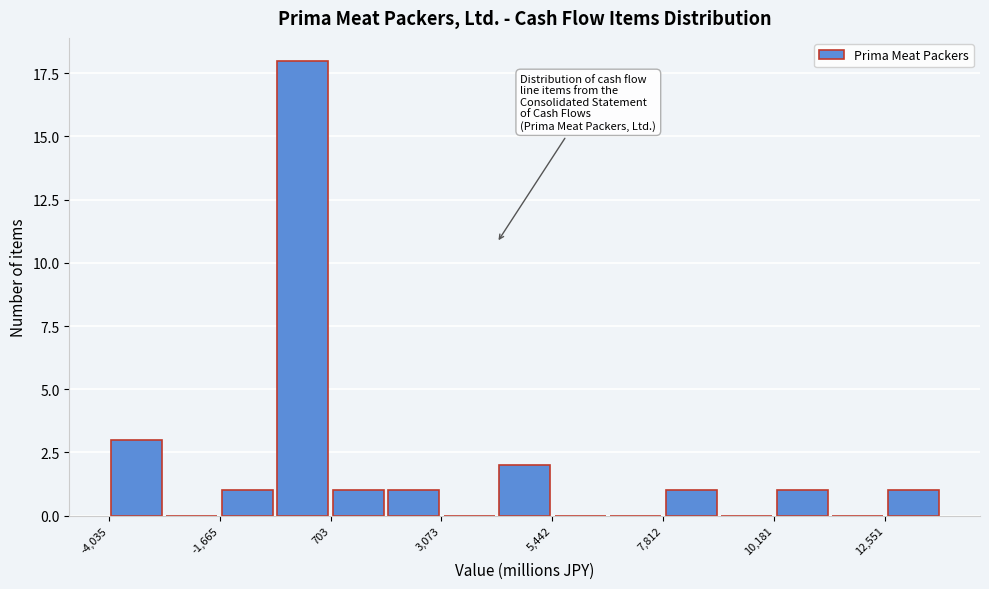

Read against the x-axis, roughly where is the centre of the tallest bar?

0